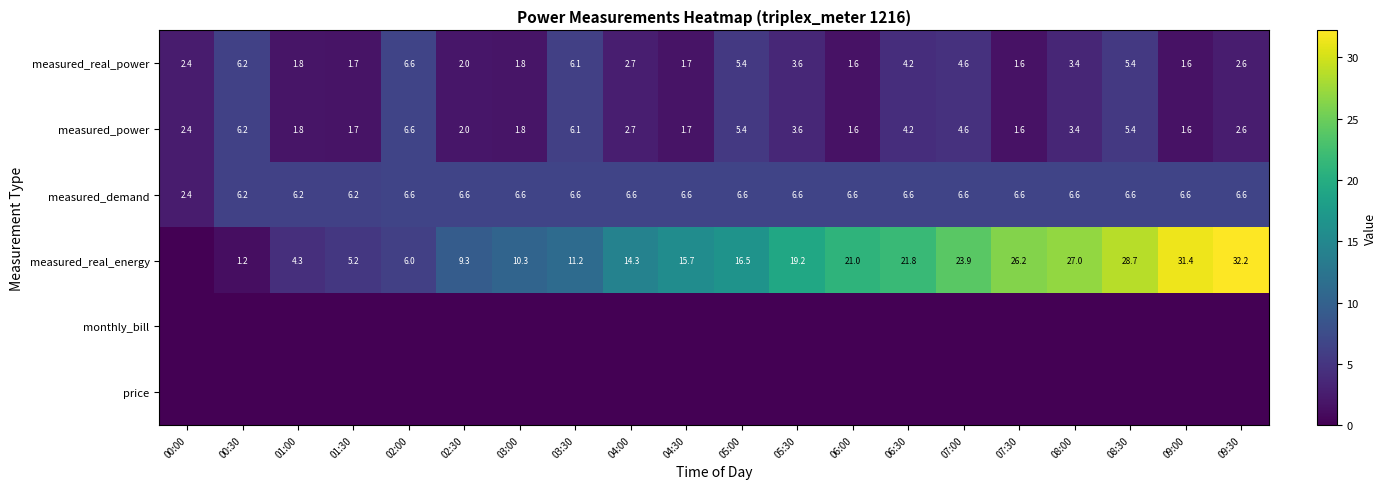

What is the sum of the measured_real_power values at 02:00 and 00:30?

12.8